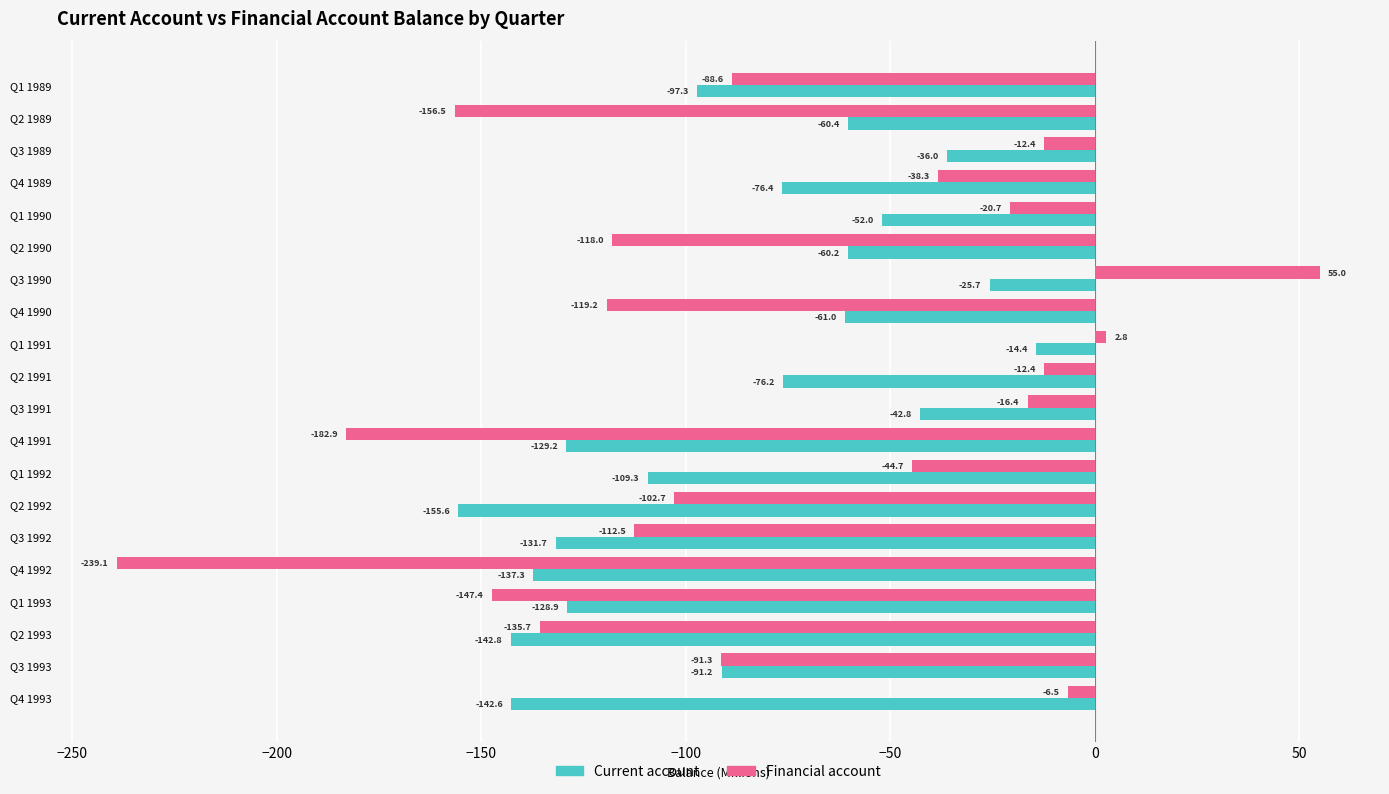

Is it true that Financial account equals -6.5 at Q4 1993?

True